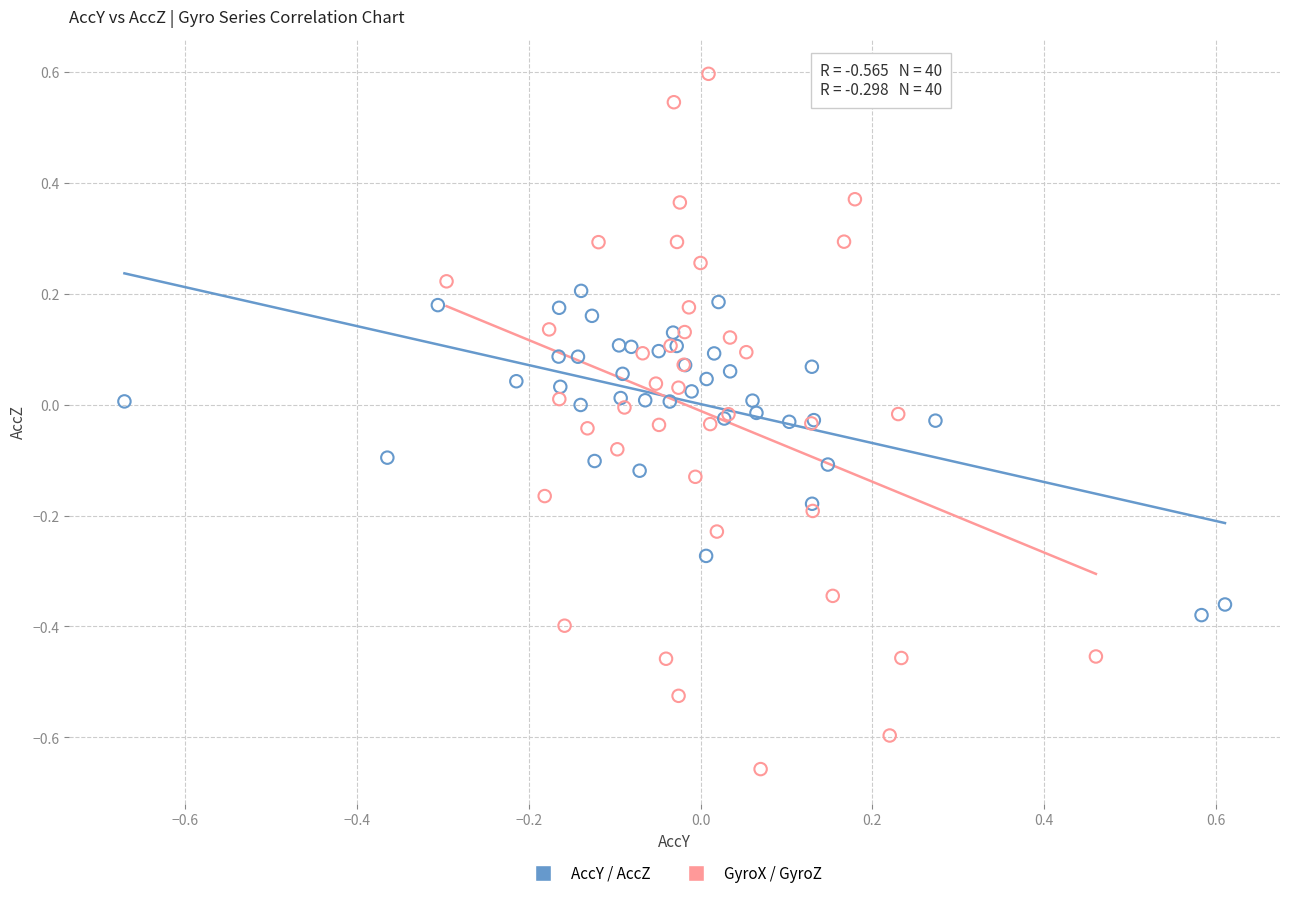

Which series contains the highest Y value?

GyroX / GyroZ